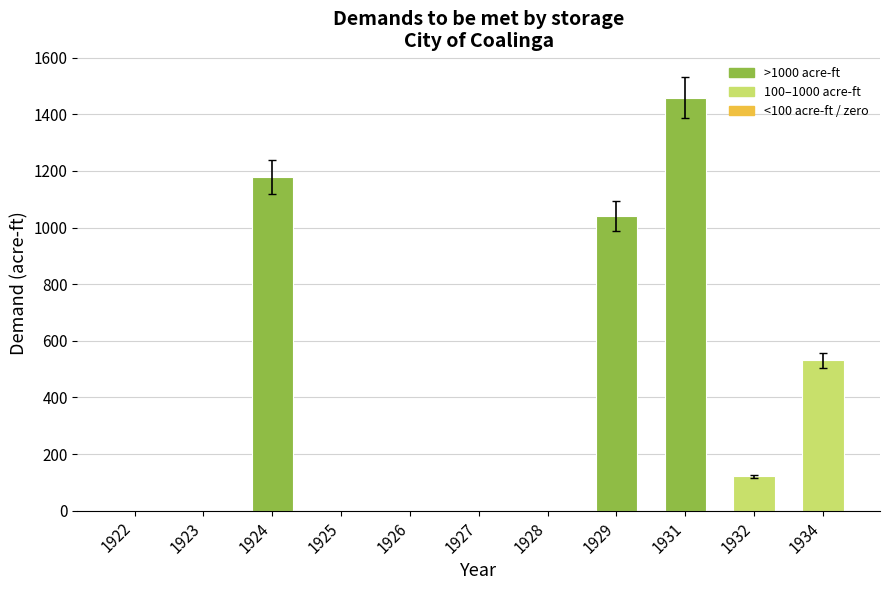

Which label corresponds to the largest value in the chart?

1931